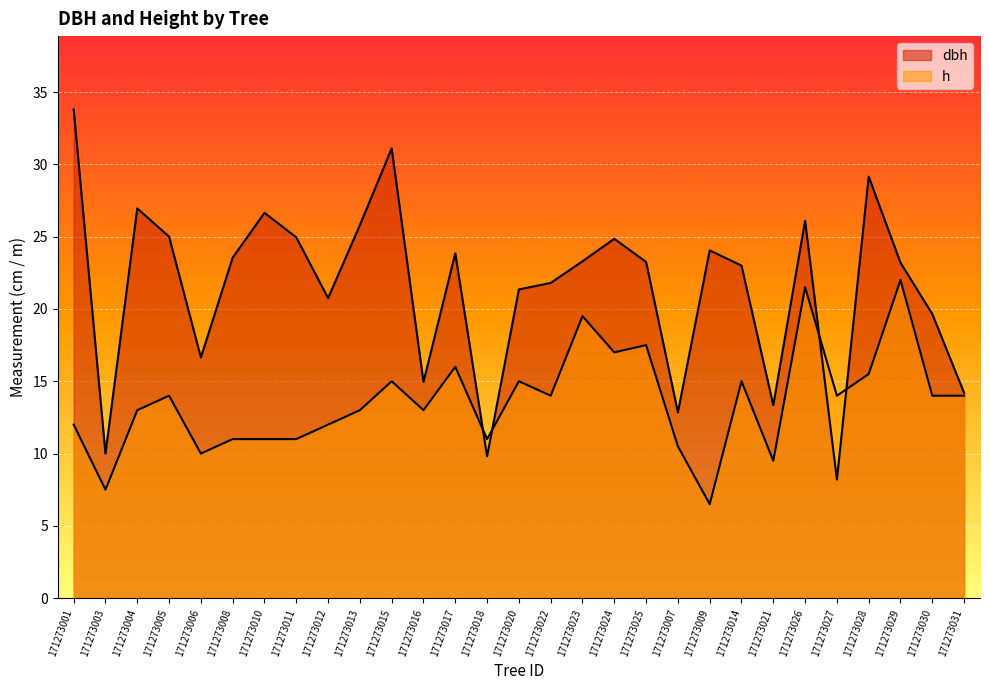

How many lines are shown in the chart?

2